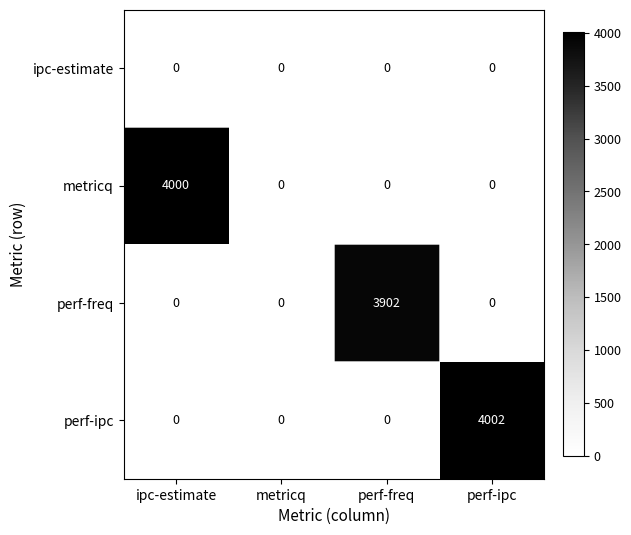

What is the difference between the highest and lowest values at perf-freq?

3902